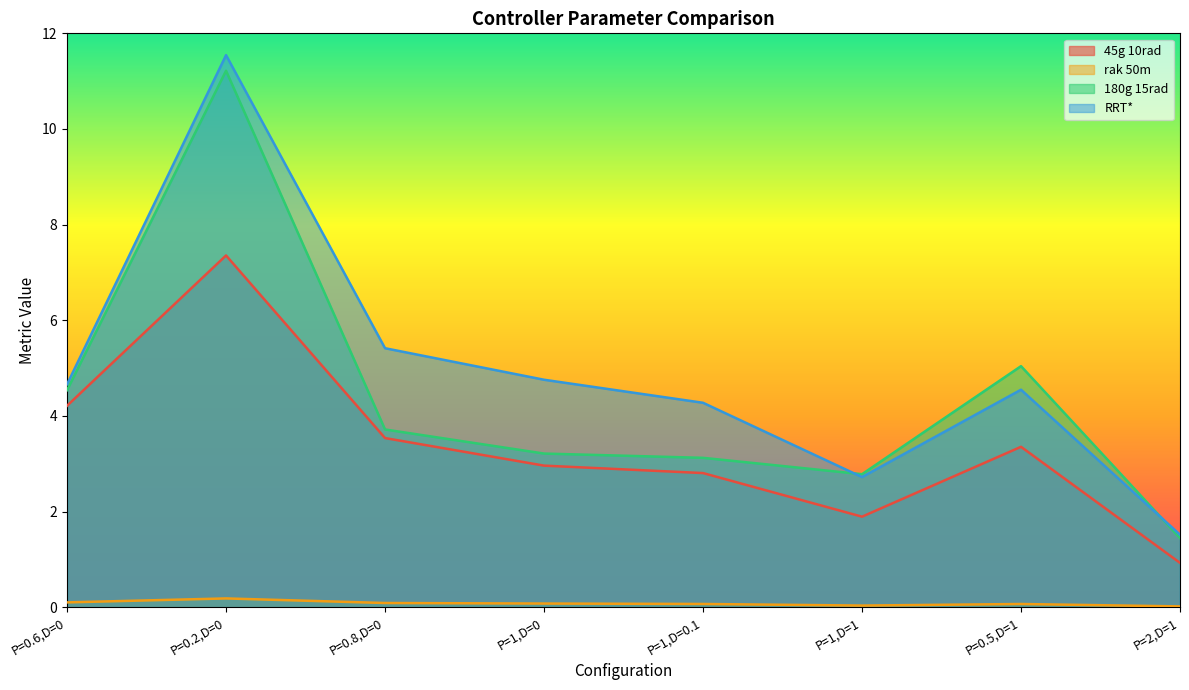

Reading left to right, list all the values displayed in this chart.

45g 10rad: 4.2	7.4	3.5	3.0	2.8	1.9	3.4	0.9
rak 50m: 0.1	0.2	0.1	0.1	0.1	0.0	0.1	0.0
180g 15rad: 4.5	11.2	3.7	3.2	3.1	2.8	5.0	1.4
RRT*: 4.7	11.5	5.4	4.8	4.3	2.7	4.5	1.5